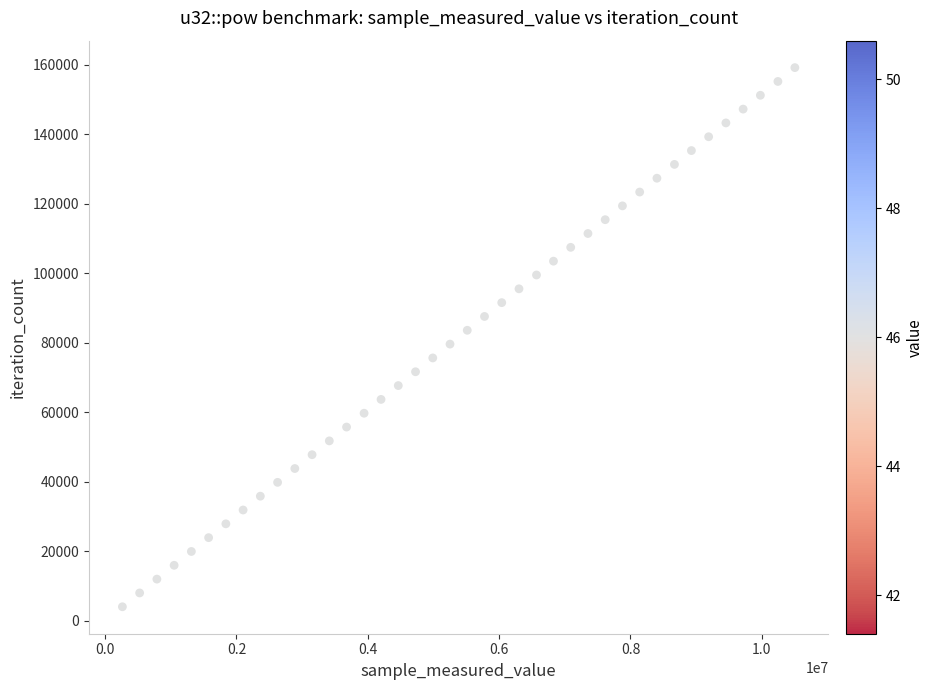

What is the range of X values (max minus min)?

10239372